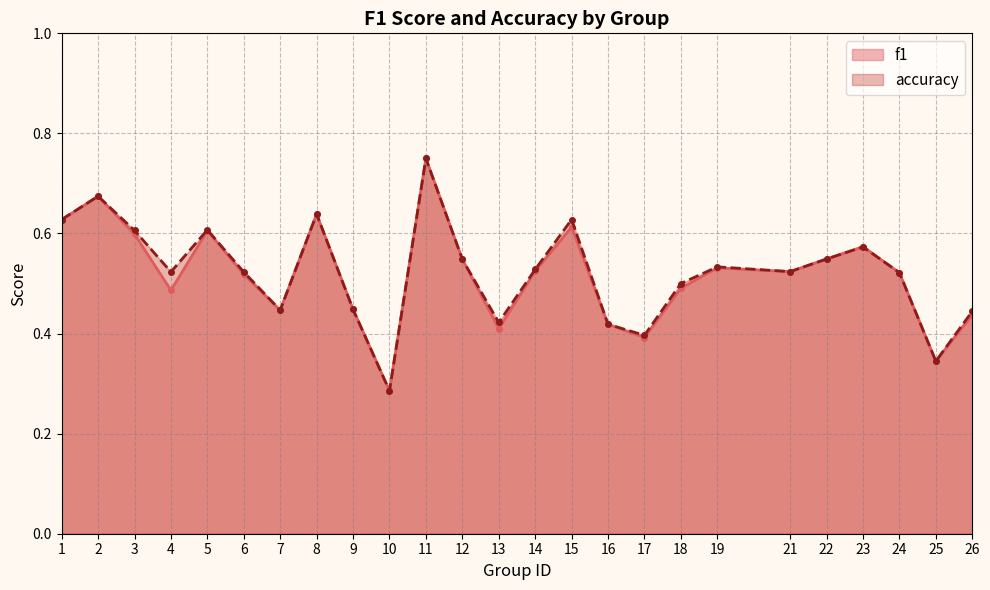

Which category has the highest value across all series?

11